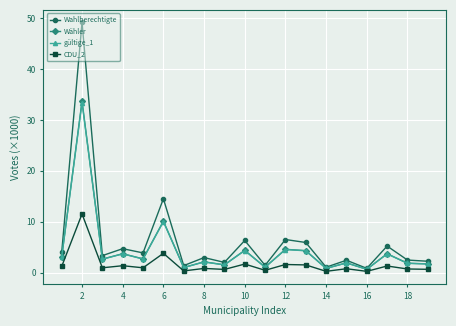

What is the minimum value shown in the chart?

0.2